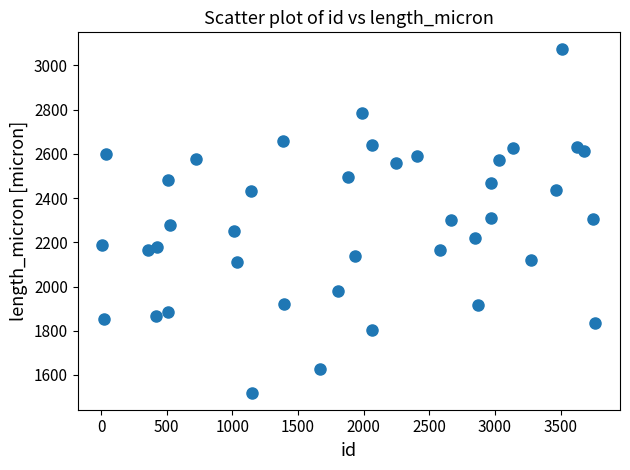

What is the range of Y values (max minus min)?

1551.9